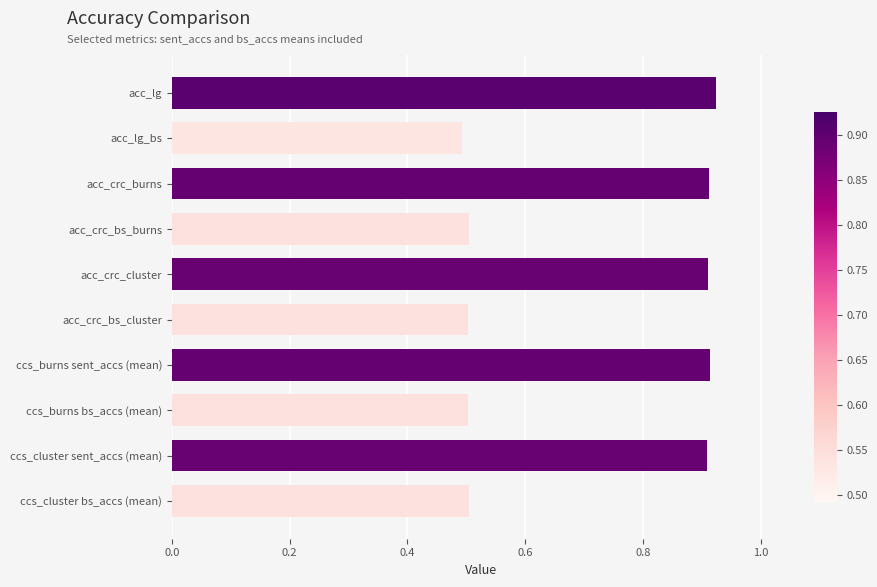

What is the difference between the second highest and minimum values?

0.4